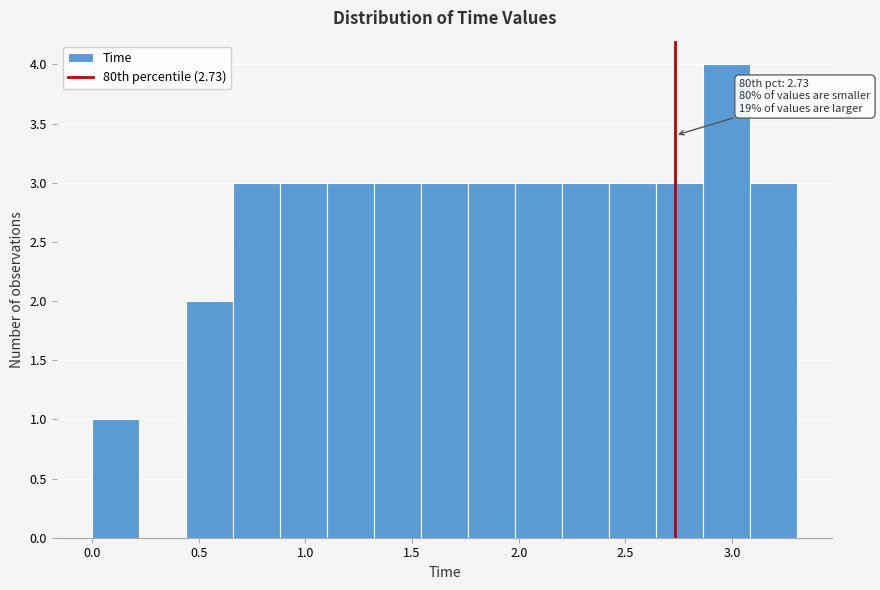

Which range on the x-axis has the tallest bar?

2.85 to 3.10